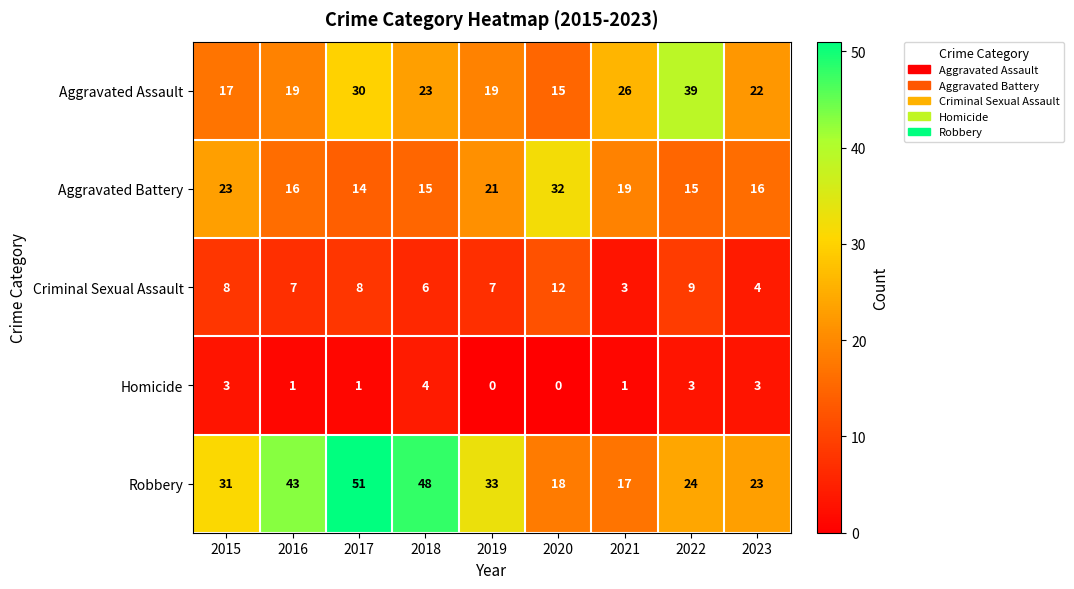

What is the approximate value of Aggravated Assault at 2018, to the nearest 10?

20